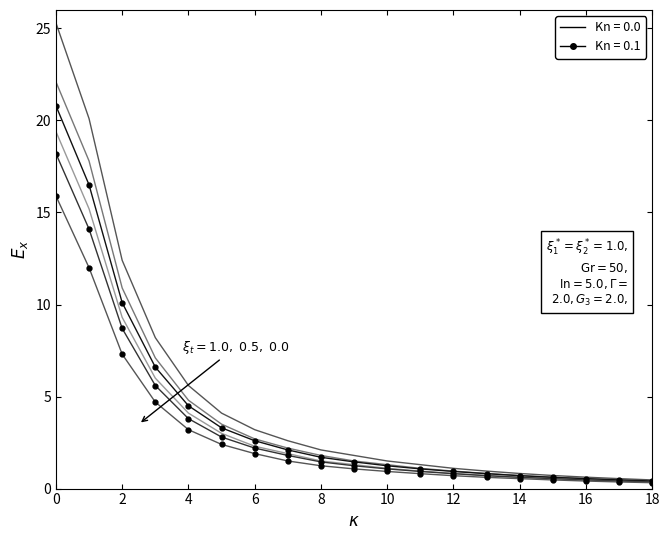

True or false: Kn=0.1, xi=0.5 and Kn=0.0, xi=0.0 intersect in this chart.

False